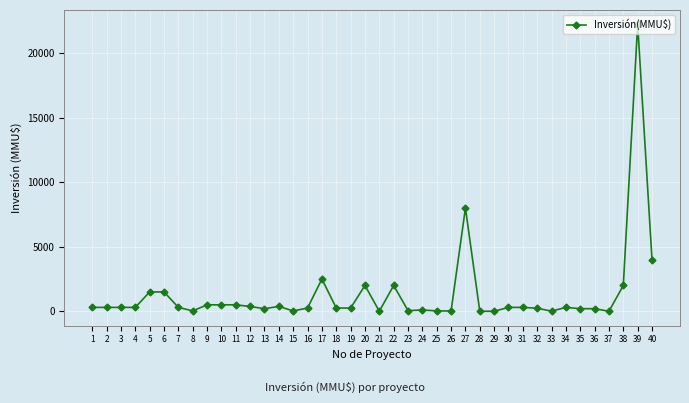

Is it true that the value at 6 is 1500?

True